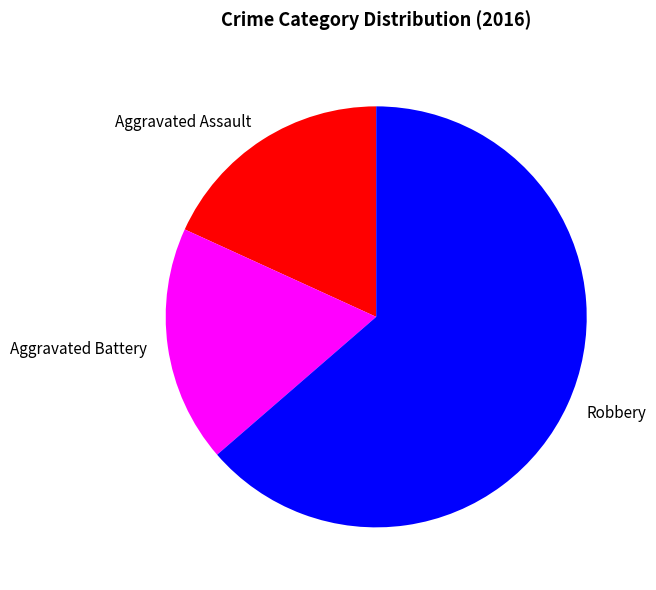

The Aggravated Battery slice represents 18% of the pie. True or false?

True